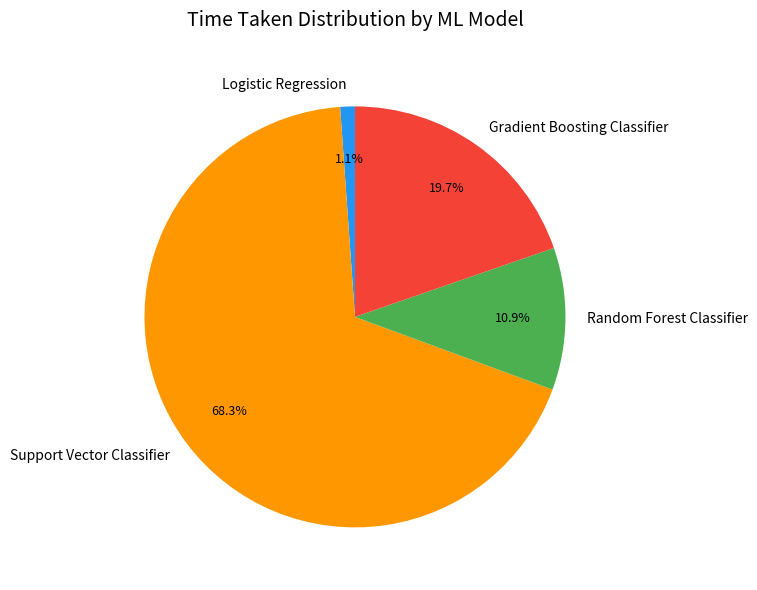

Which category has the biggest portion of the pie?

Support Vector Classifier